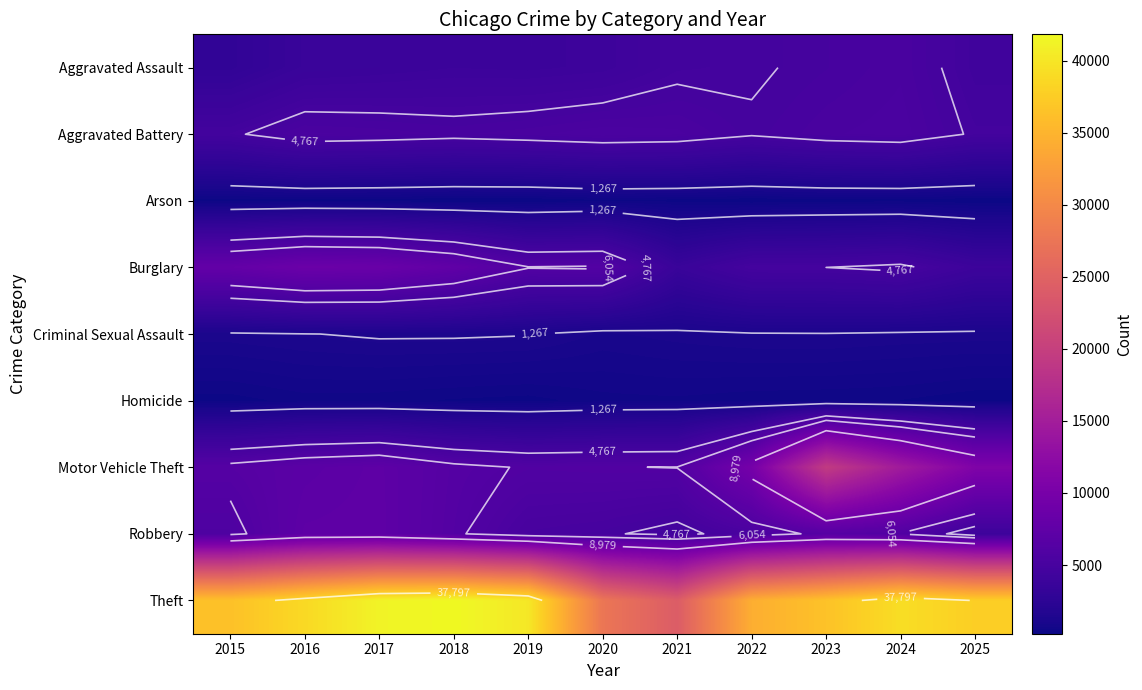

True or false: Motor Vehicle Theft has a value of 6399 at 2015.

True